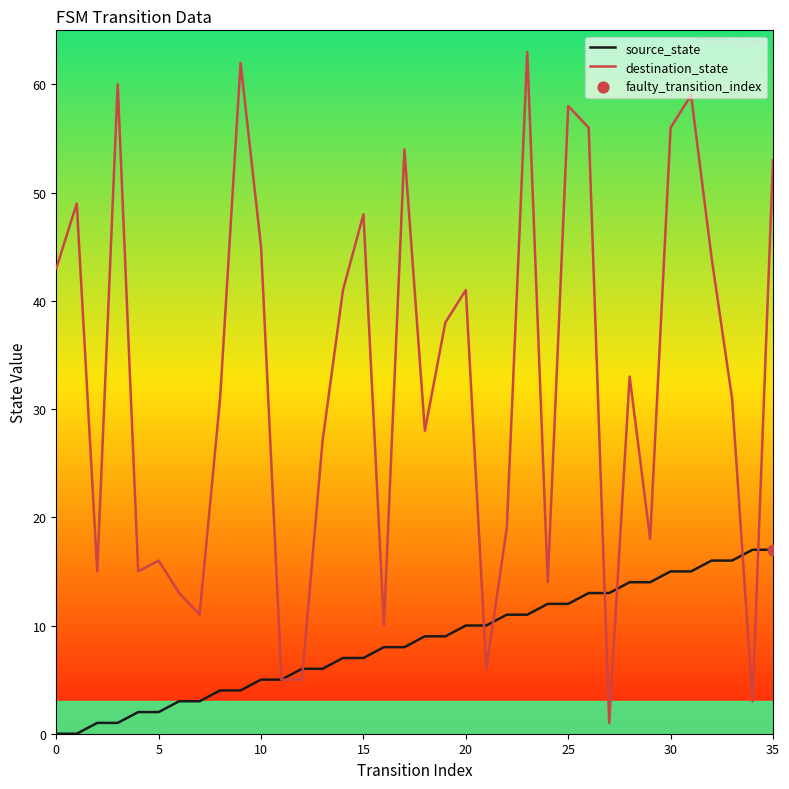

Which series has the largest total across all categories?

destination_state